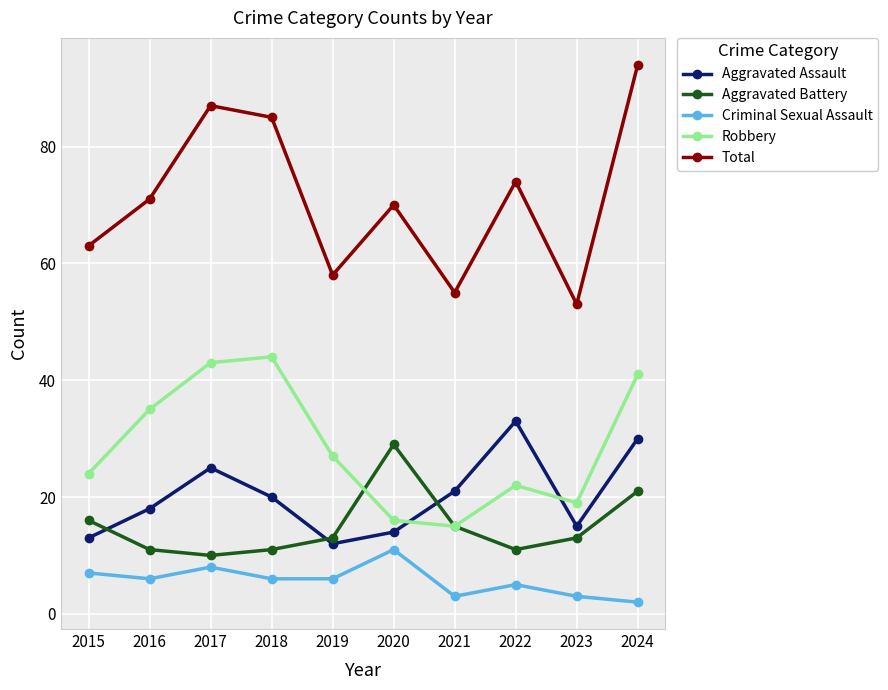

What is the difference between the maximum and minimum values in the Total series?

41